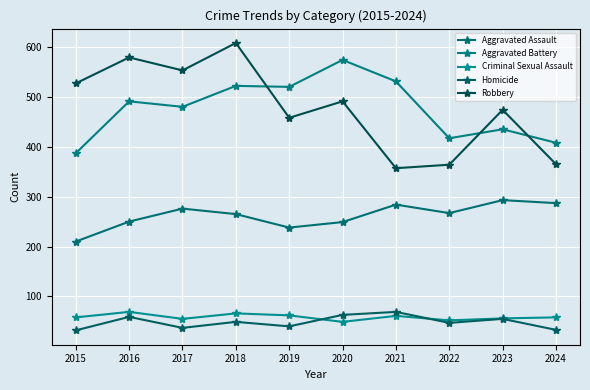

Reading left to right, what are all the values shown in this chart?

Aggravated Assault: 2015=210	2016=250	2017=276	2018=265	2019=238	2020=249	2021=284	2022=267	2023=293	2024=287
Aggravated Battery: 2015=387	2016=491	2017=480	2018=522	2019=520	2020=574	2021=531	2022=417	2023=435	2024=408
Criminal Sexual Assault: 2015=58	2016=69	2017=55	2018=66	2019=62	2020=49	2021=61	2022=52	2023=56	2024=58
Homicide: 2015=32	2016=59	2017=37	2018=49	2019=40	2020=63	2021=69	2022=47	2023=55	2024=33
Robbery: 2015=527	2016=579	2017=553	2018=608	2019=458	2020=491	2021=357	2022=364	2023=474	2024=365